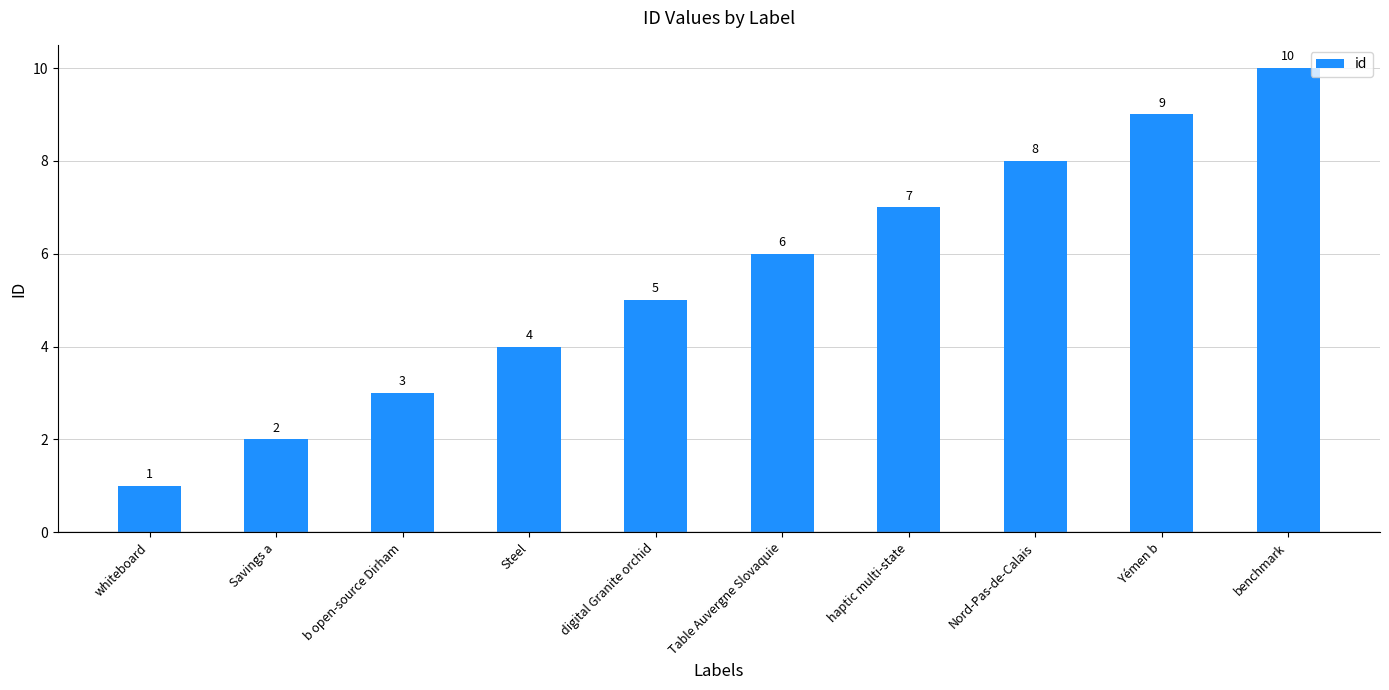

Does the chart contain any negative values?

No